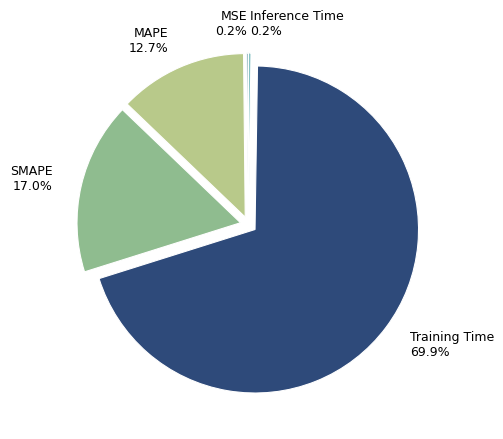

Which category has the biggest portion of the pie?

Training Time